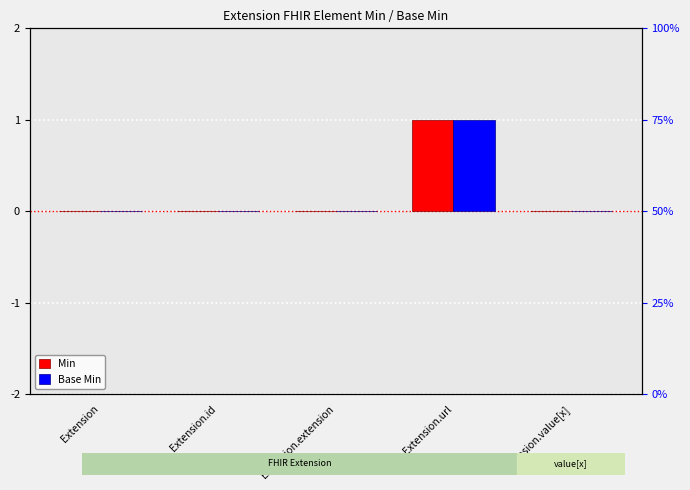

What is the label of the 4th bar from the left?

Extension.url